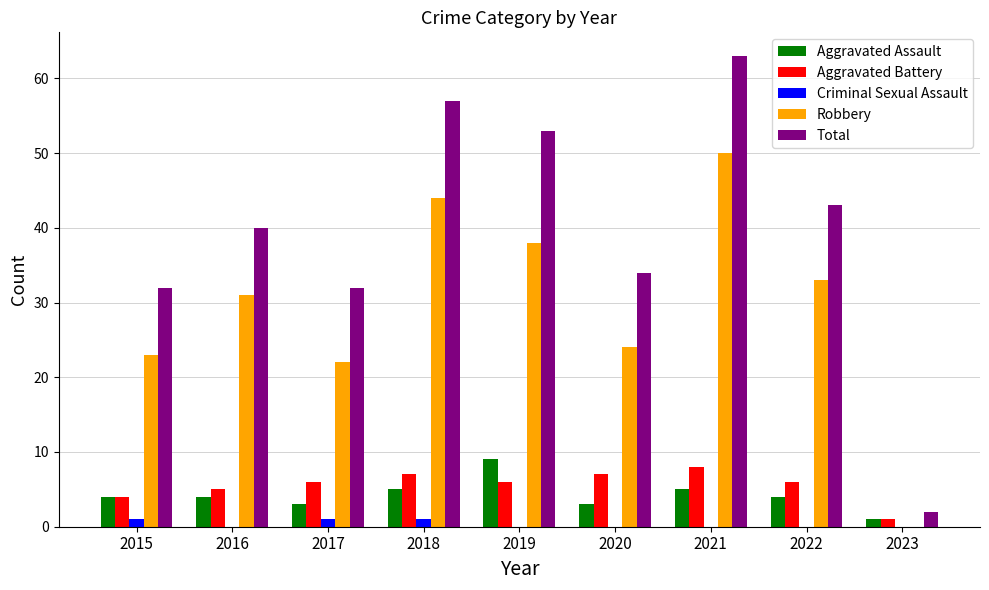

Count the number of data series in this chart.

5